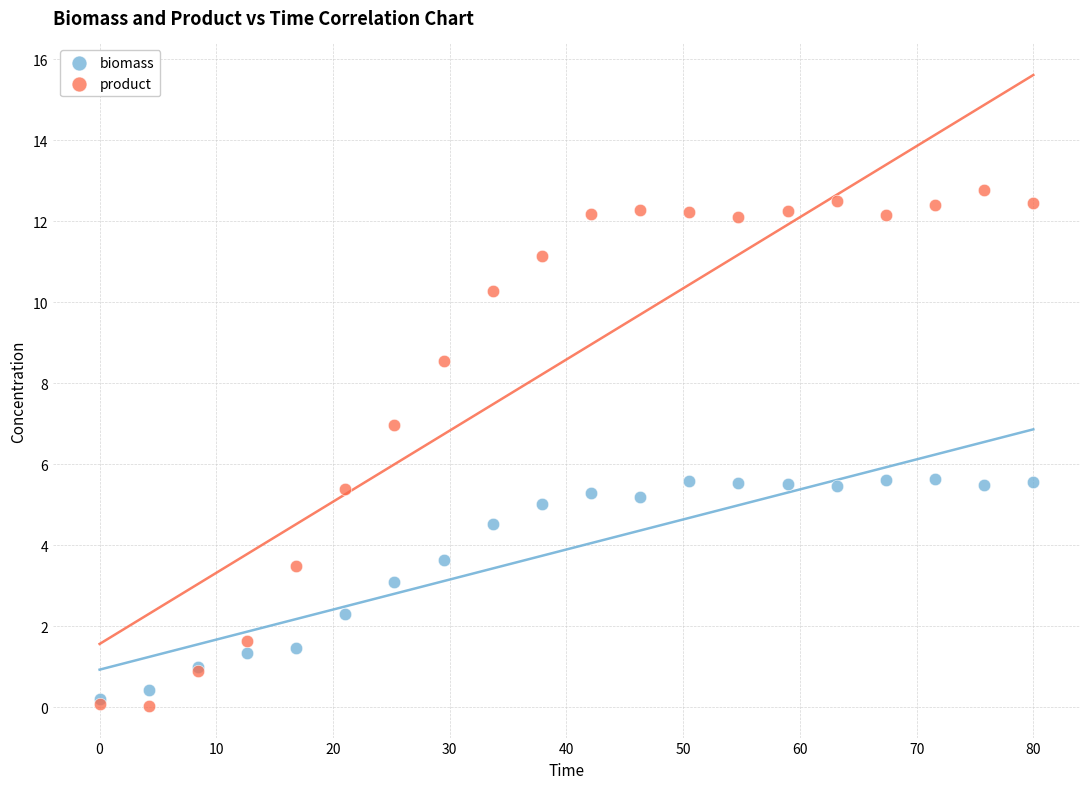

Which series reaches the minimum Y coordinate?

product